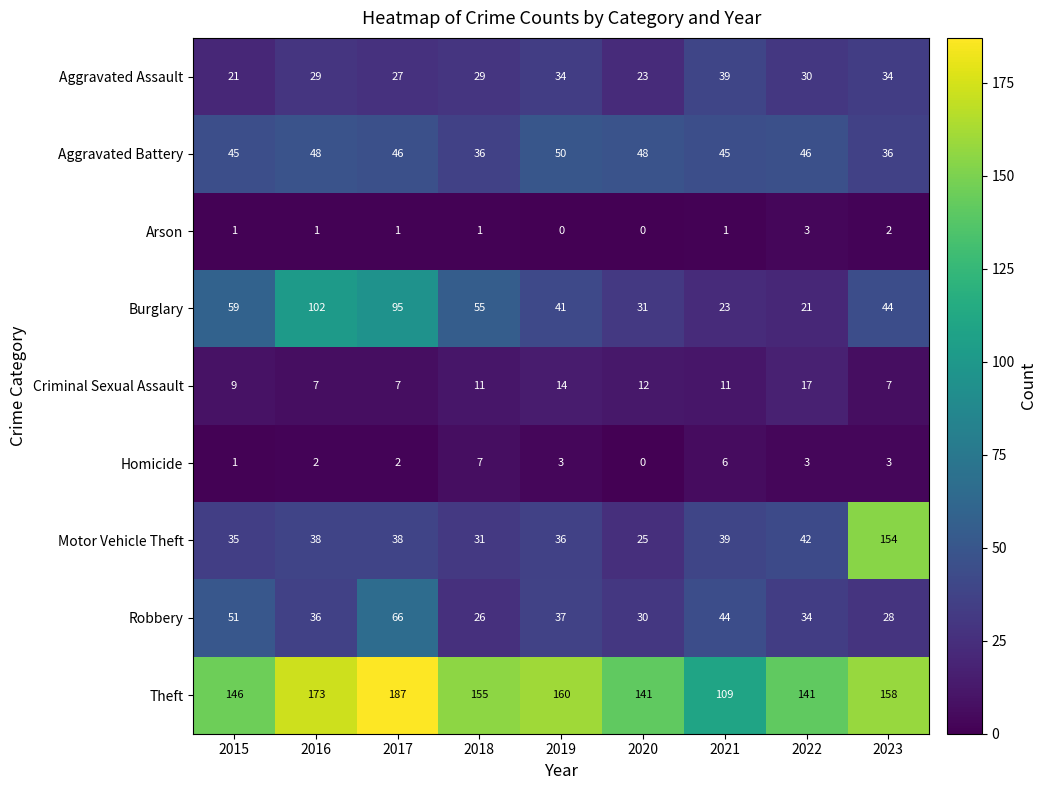

Rank the series by their maximum value, from highest to lowest.

Theft, Motor Vehicle Theft, Burglary, Robbery, Aggravated Battery, Aggravated Assault, Criminal Sexual Assault, Homicide, Arson